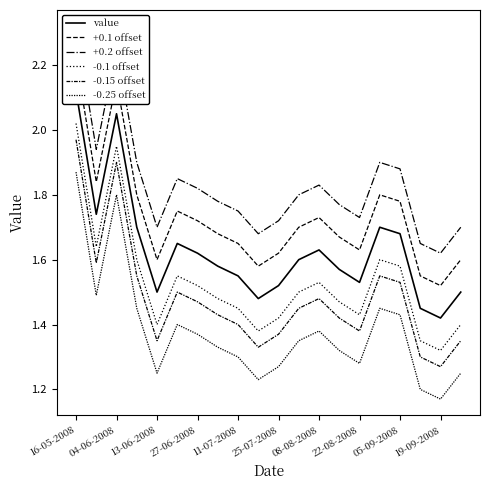

What is the difference between the second highest and second lowest values in the +0.1 offset series?

0.6